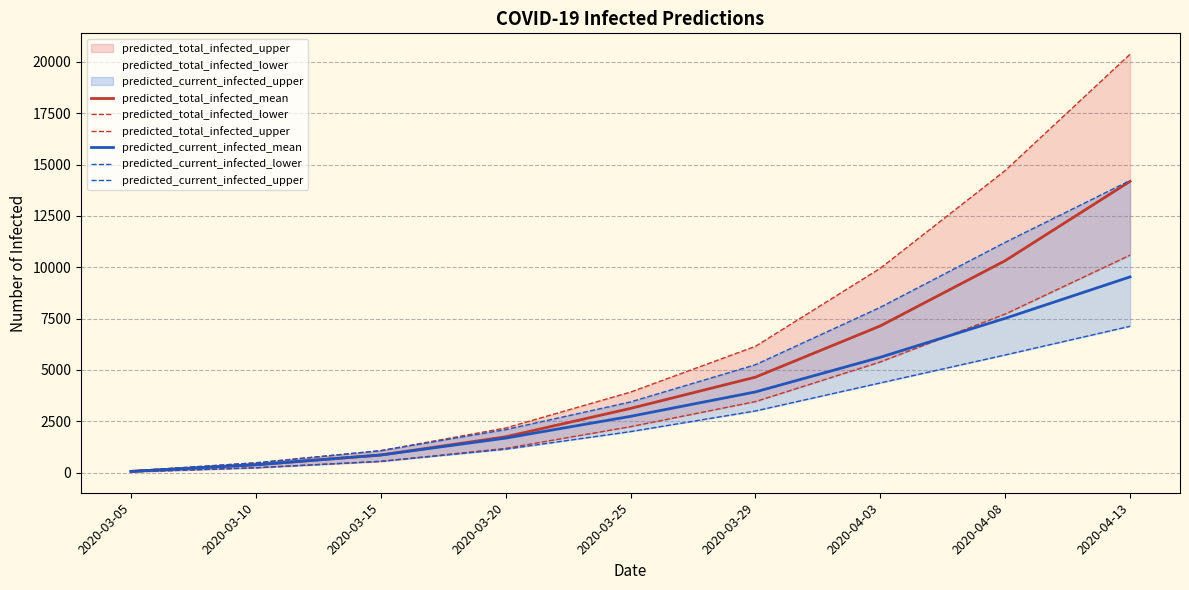

True or false: predicted_total_infected_upper and predicted_total_infected_mean intersect in this chart.

False